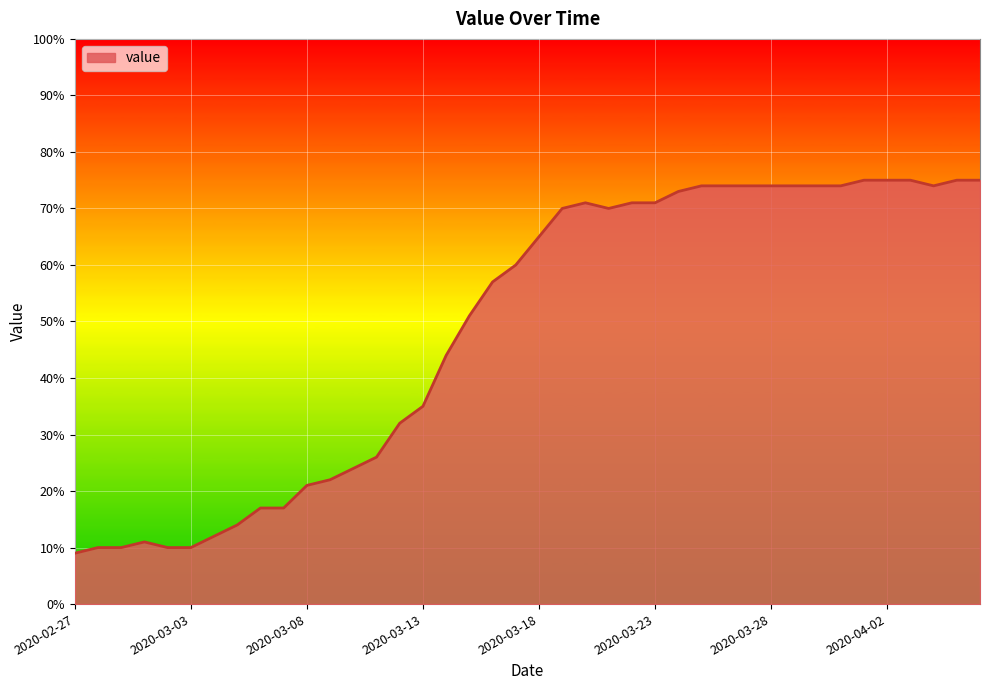

What is the maximum value shown in the chart?

75